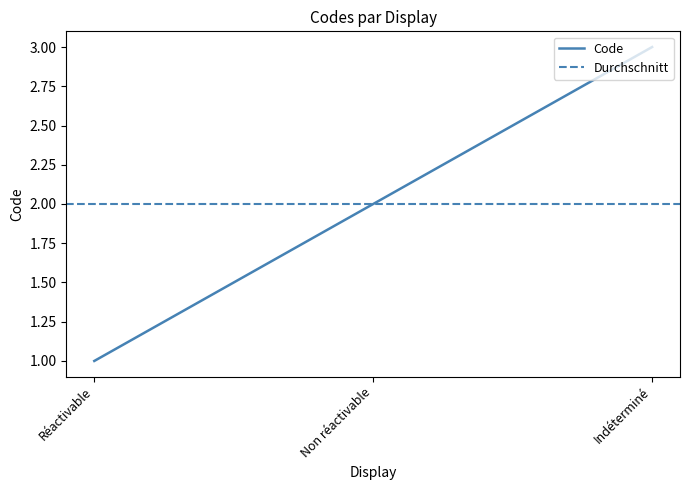

List the labels in order of value, largest first.

Indéterminé, Non réactivable, Réactivable